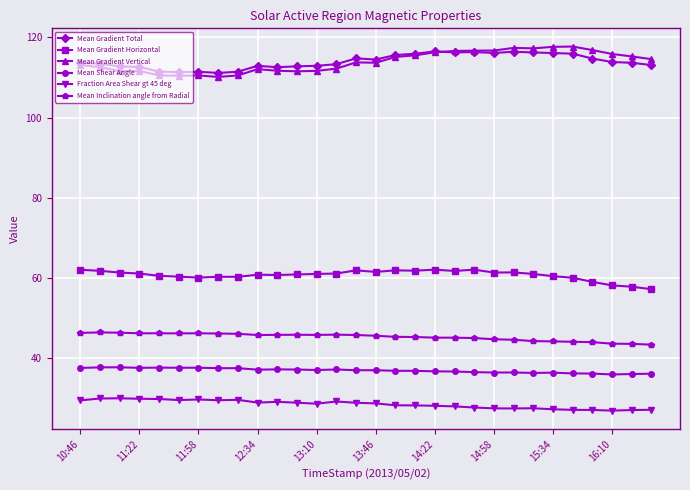

What is the minimum value shown in the chart?

26.9